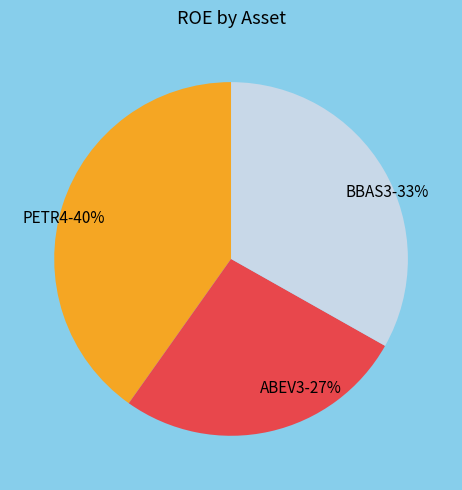

To the nearest percent, what percentage of the pie is BBAS3?

33%